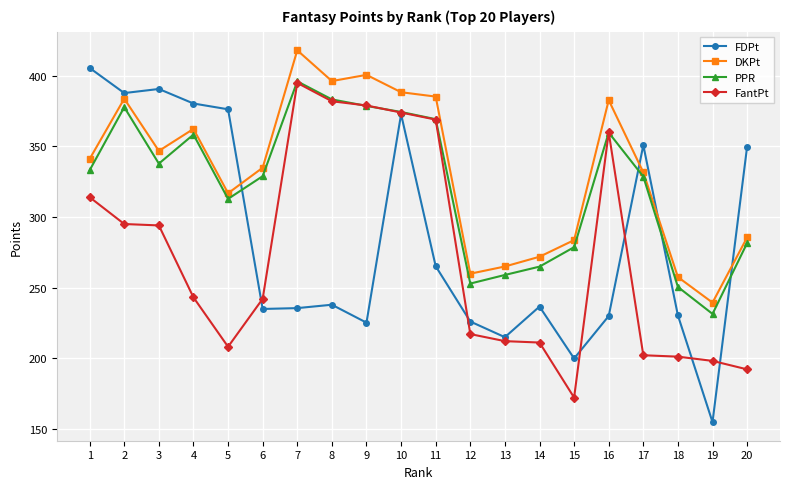

At how many categories does at least one series exceed 309?

14